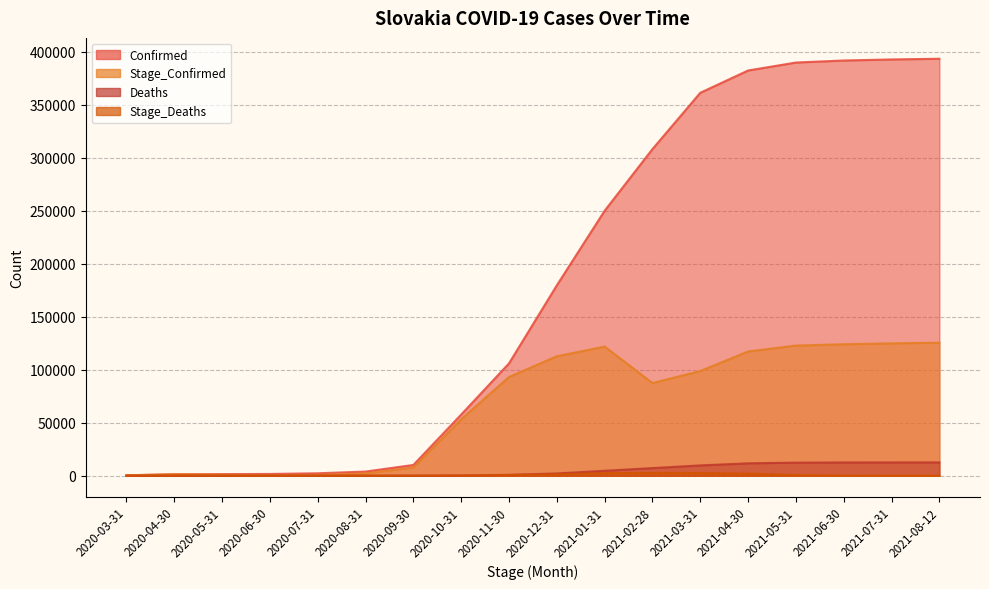

How many lines are shown in the chart?

4